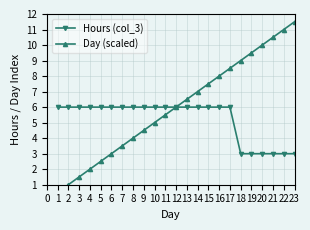

Is this an area chart (filled region under the line)?

No